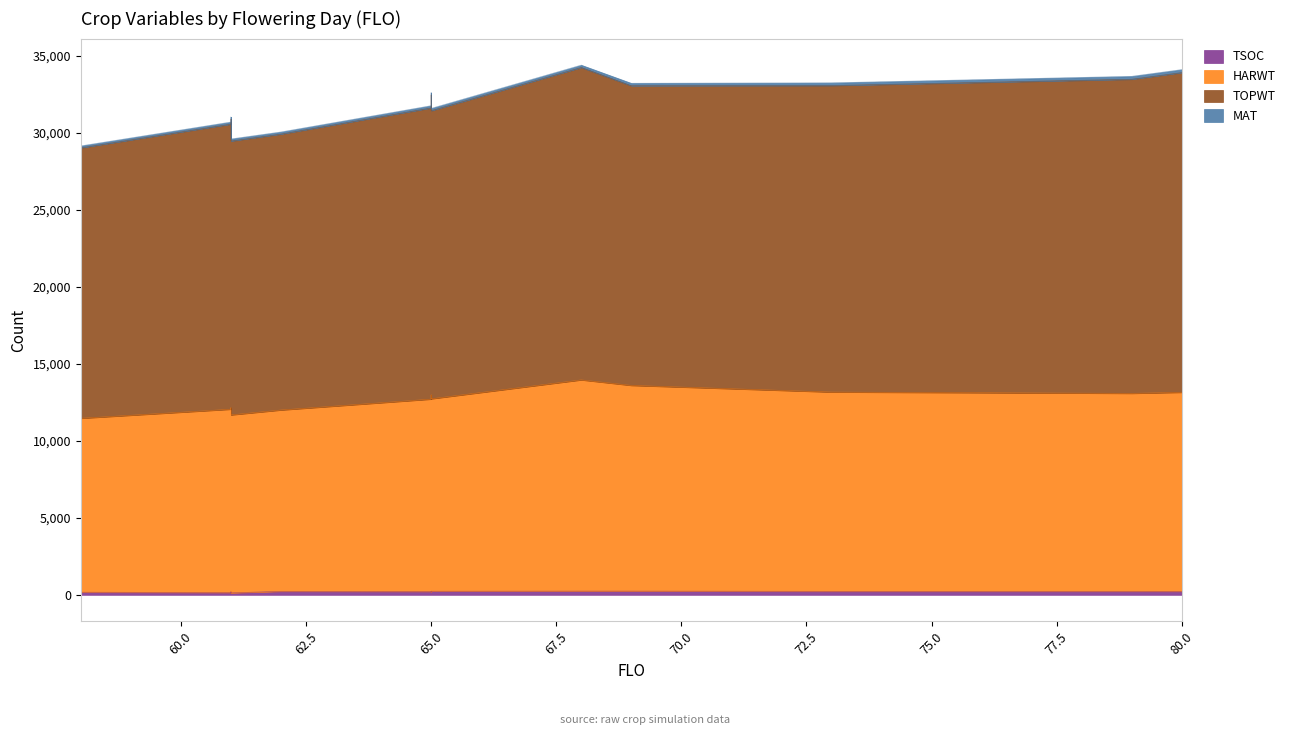

What is the difference between the maximum and minimum values in the MAT series?

74